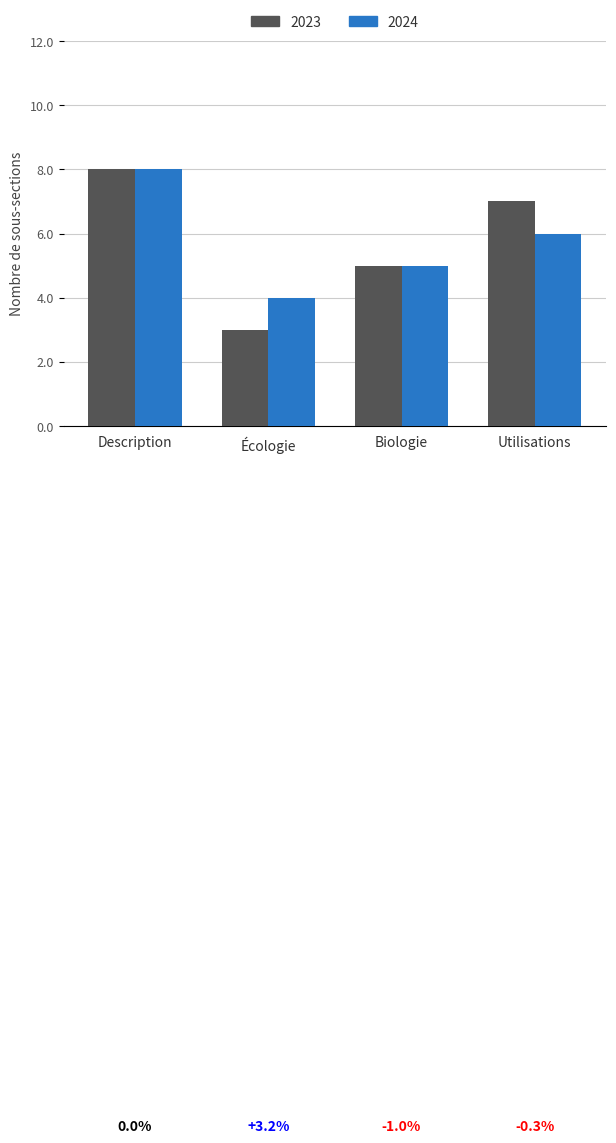

What is the difference between the maximum and minimum values in the 2024 series?

4